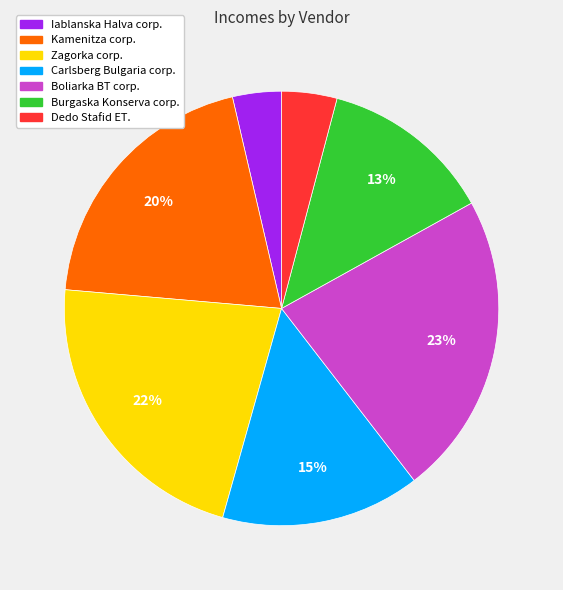

To the nearest percent, what percentage of the pie is Iablanska Halva corp.?

4%